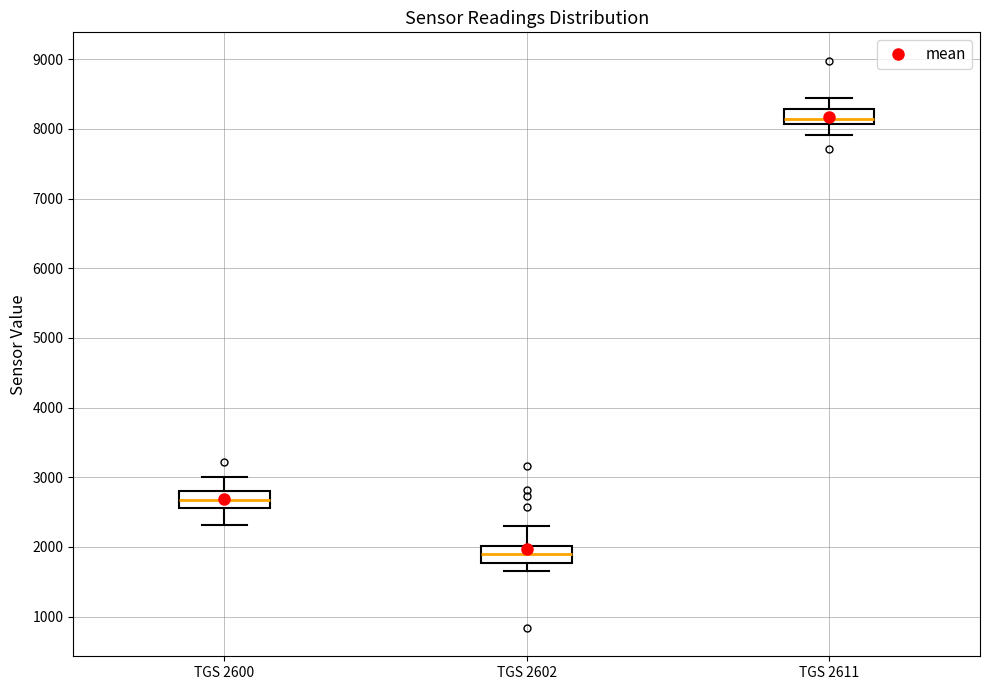

Where does the upper whisker of the box for TGS 2602 end on the y-axis? The values are not printed on the chart, so give them approximately, as read against the axis.

2300